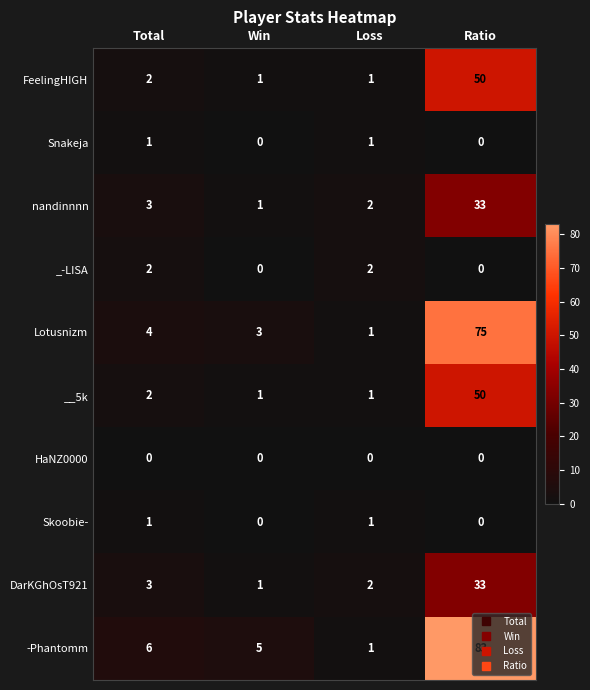

Which series has the largest total across all categories?

-Phantomm